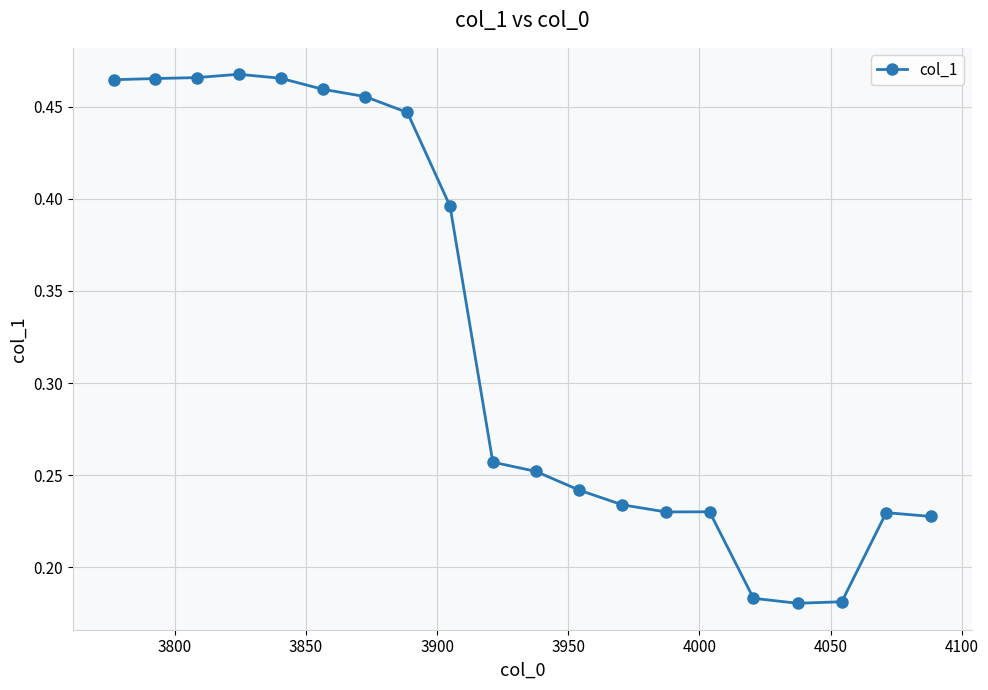

How many data points does each series have?

20